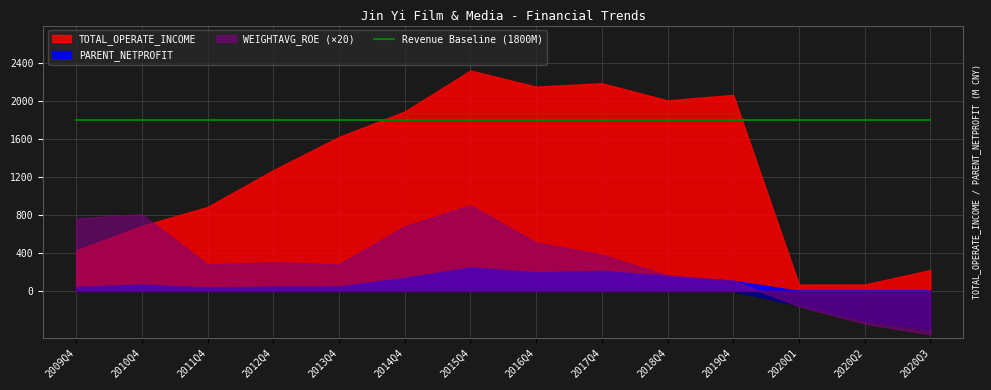

Count the number of categories in the chart.

14